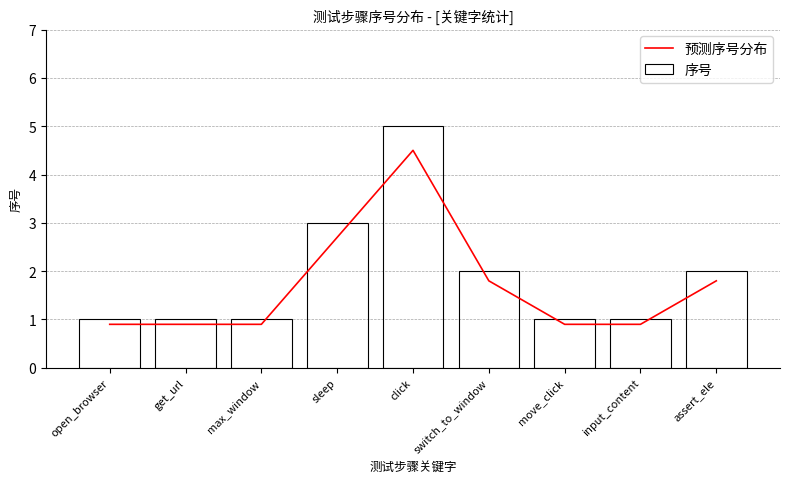

Is the value of 预测序号分布 at max_window greater than the value of 序号 at get_url?

No